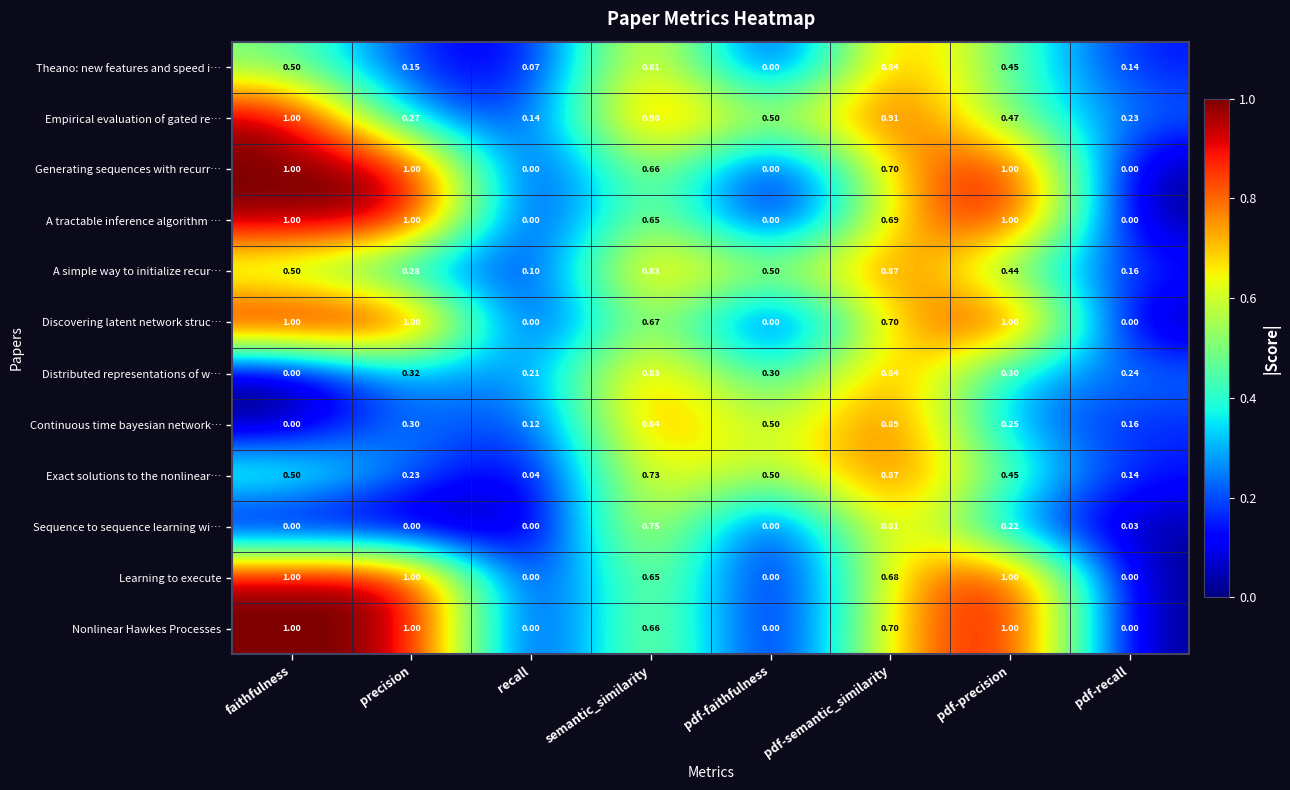

At which label is Empirical evaluation of gated re… closest to 0?

recall